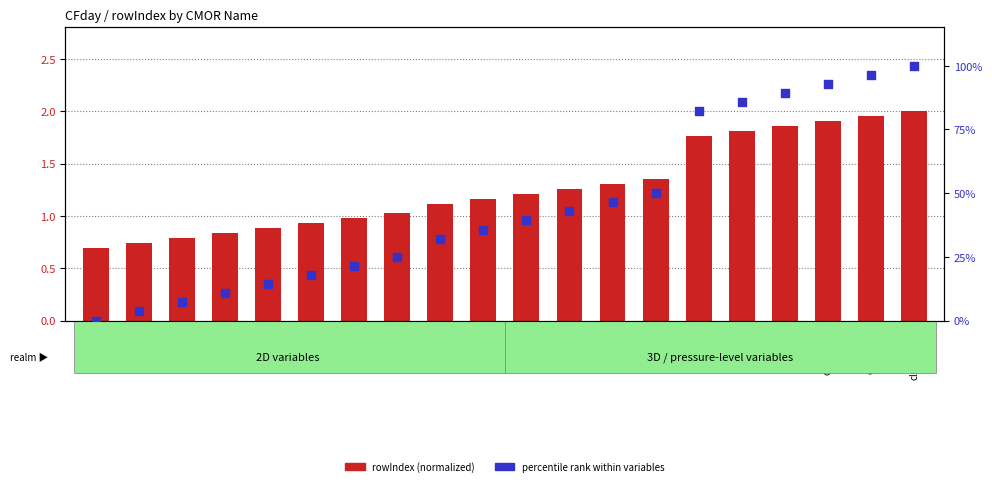

Which series reaches the maximum Y coordinate?

rowIndex percentile rank